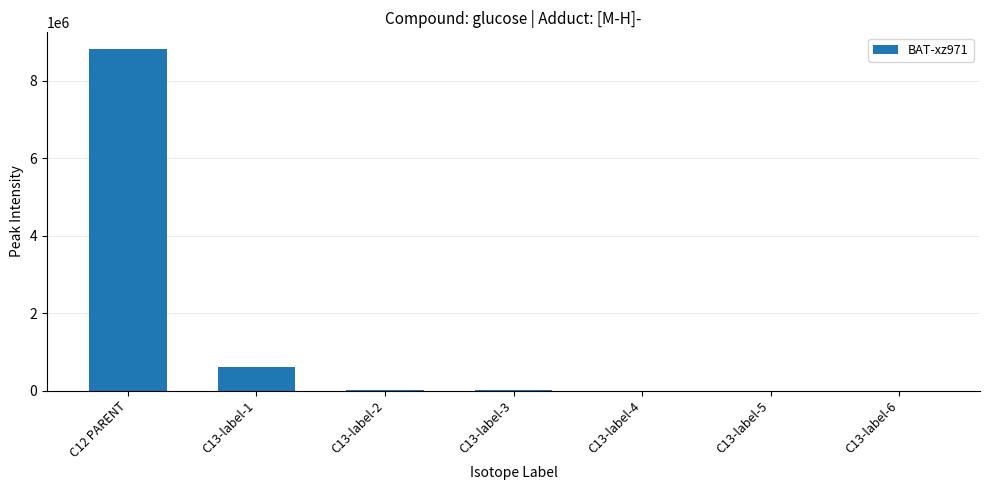

What is the maximum value shown in the chart?

8814287.0